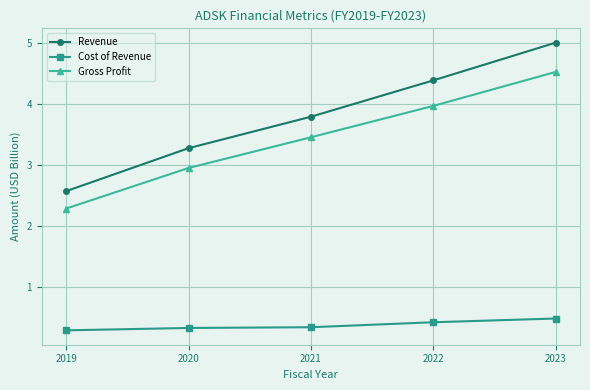

At how many categories does at least one series exceed 0?

5